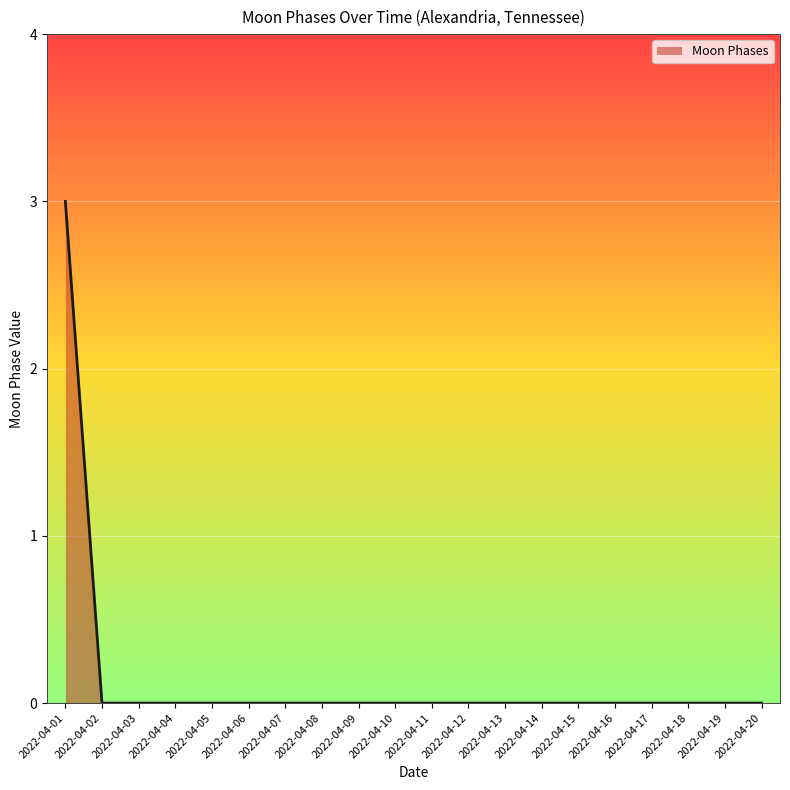

Does the chart display data point markers on the line(s)?

No